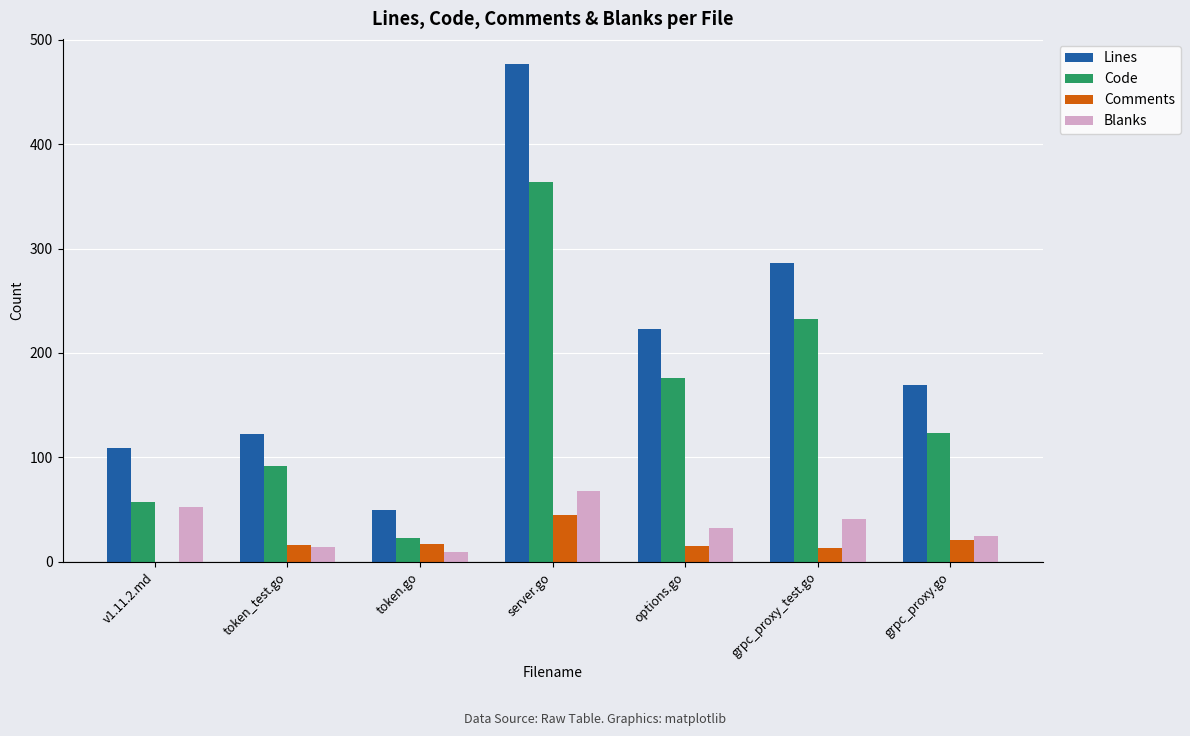

Does the chart contain stacked bars?

No